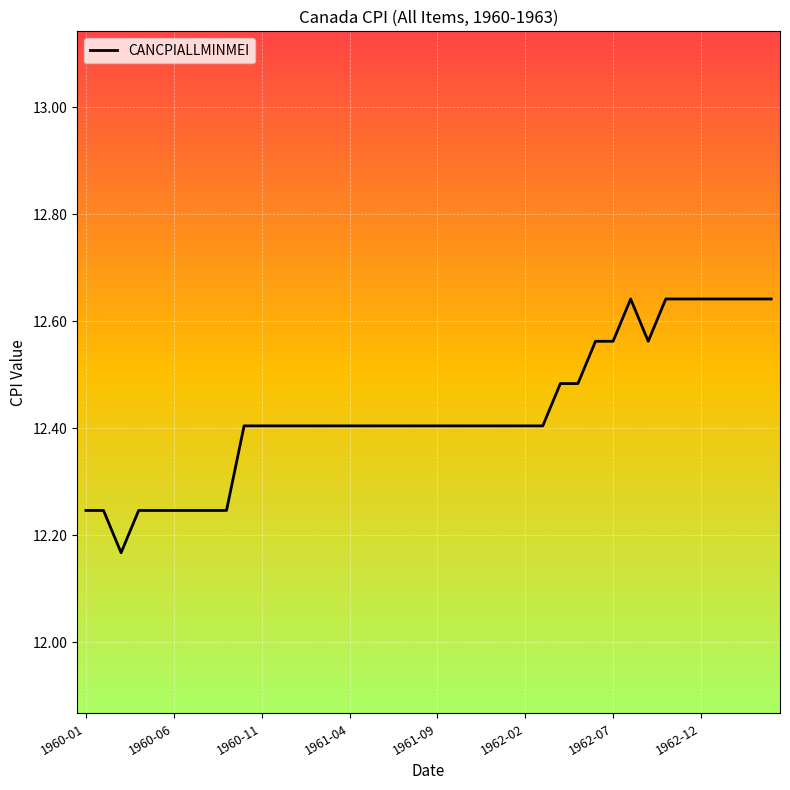

What is the difference between the maximum and minimum values?

0.5